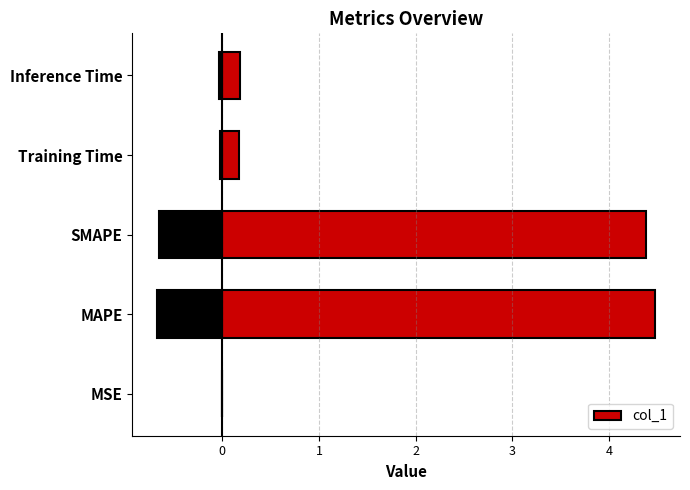

What is the sum of all col_1 values?

9.2